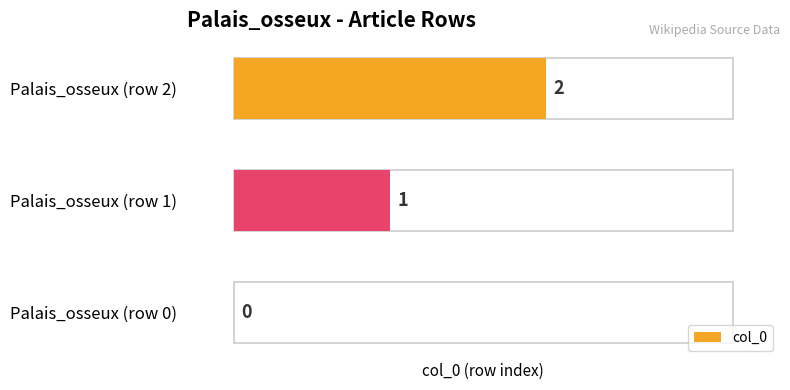

At which category does the chart reach its peak across all series?

Palais_osseux (row 2)